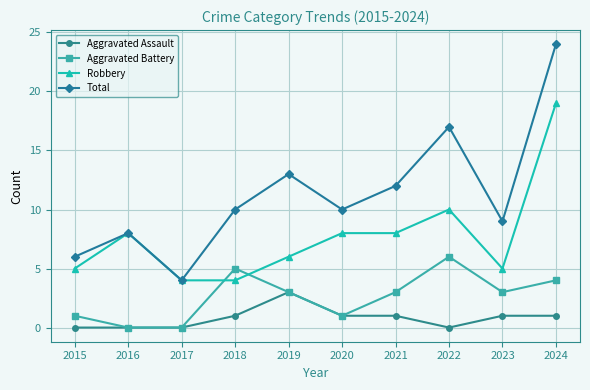

What value does the Robbery series have at 2024, to the nearest 5?

20